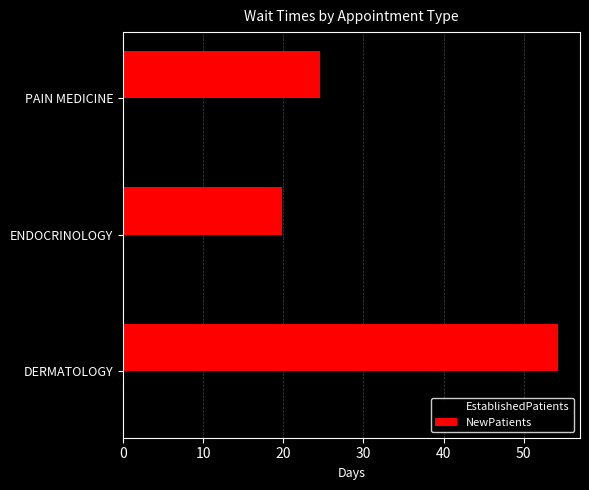

What is the sum of all NewPatients values?

98.7